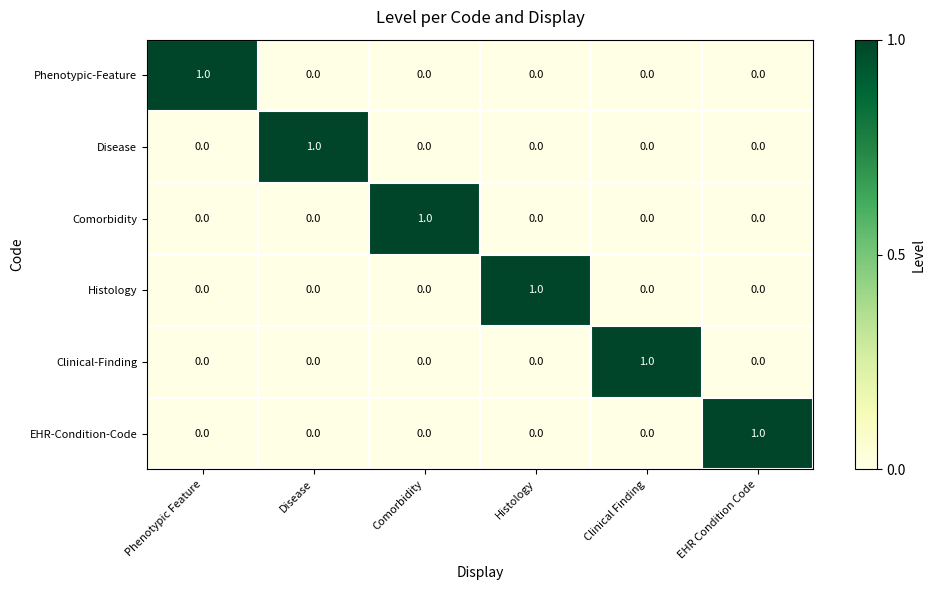

True or false: EHR-Condition-Code has a value of 1 at Phenotypic Feature.

False